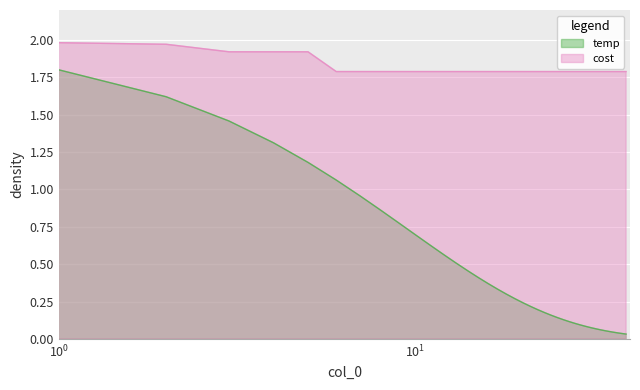

Count the number of categories in the chart.

40